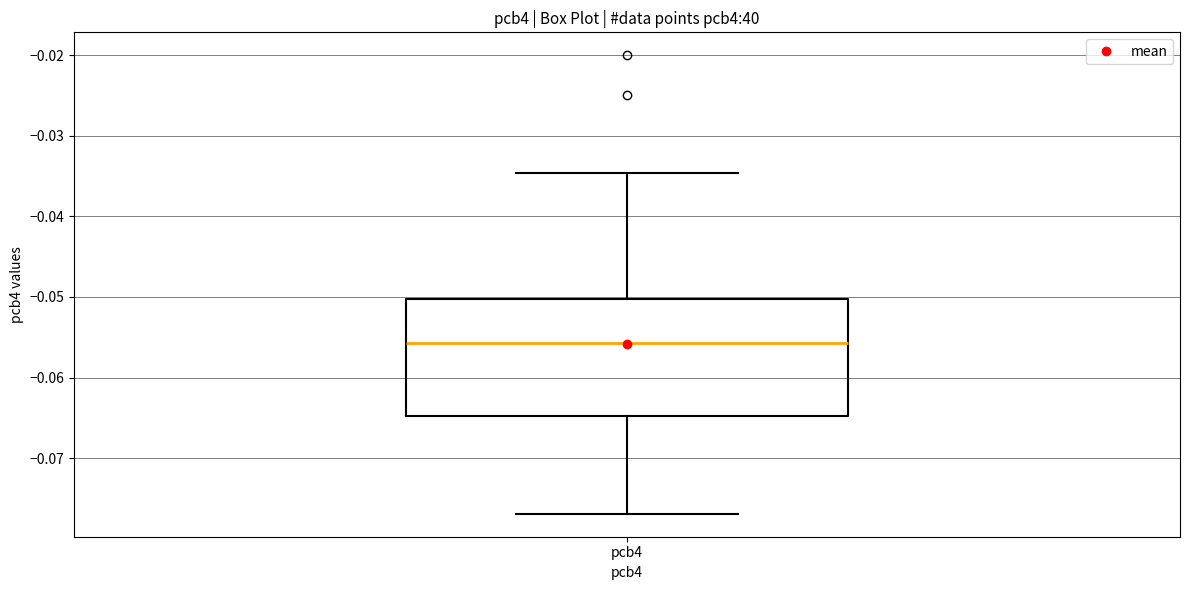

Where does the lower whisker of the box for pcb4 end on the y-axis? The values are not printed on the chart, so give them approximately, as read against the axis.

-0.077